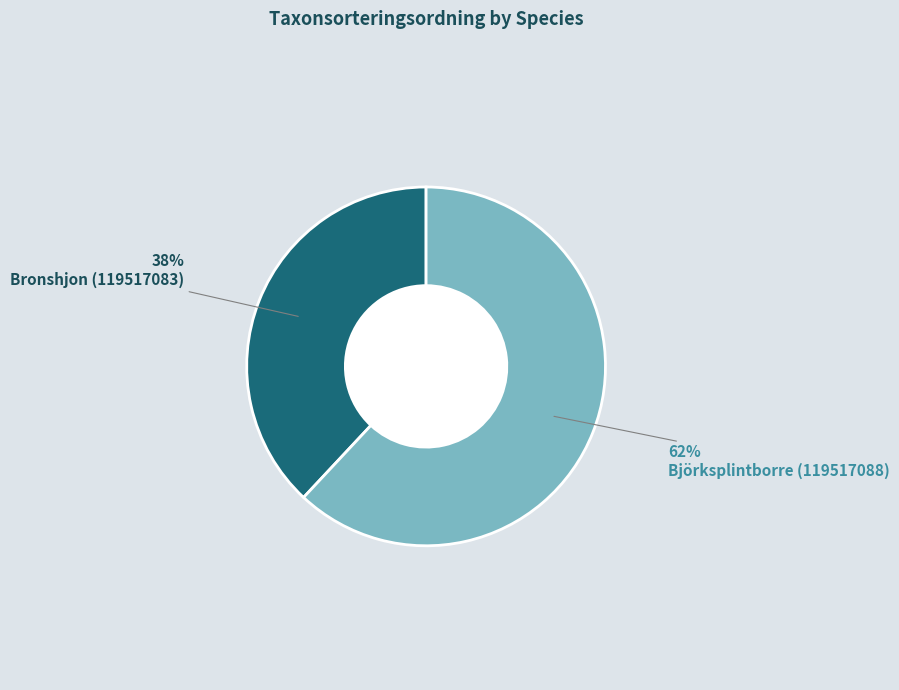

To the nearest percent, what is the average slice percentage?

50%